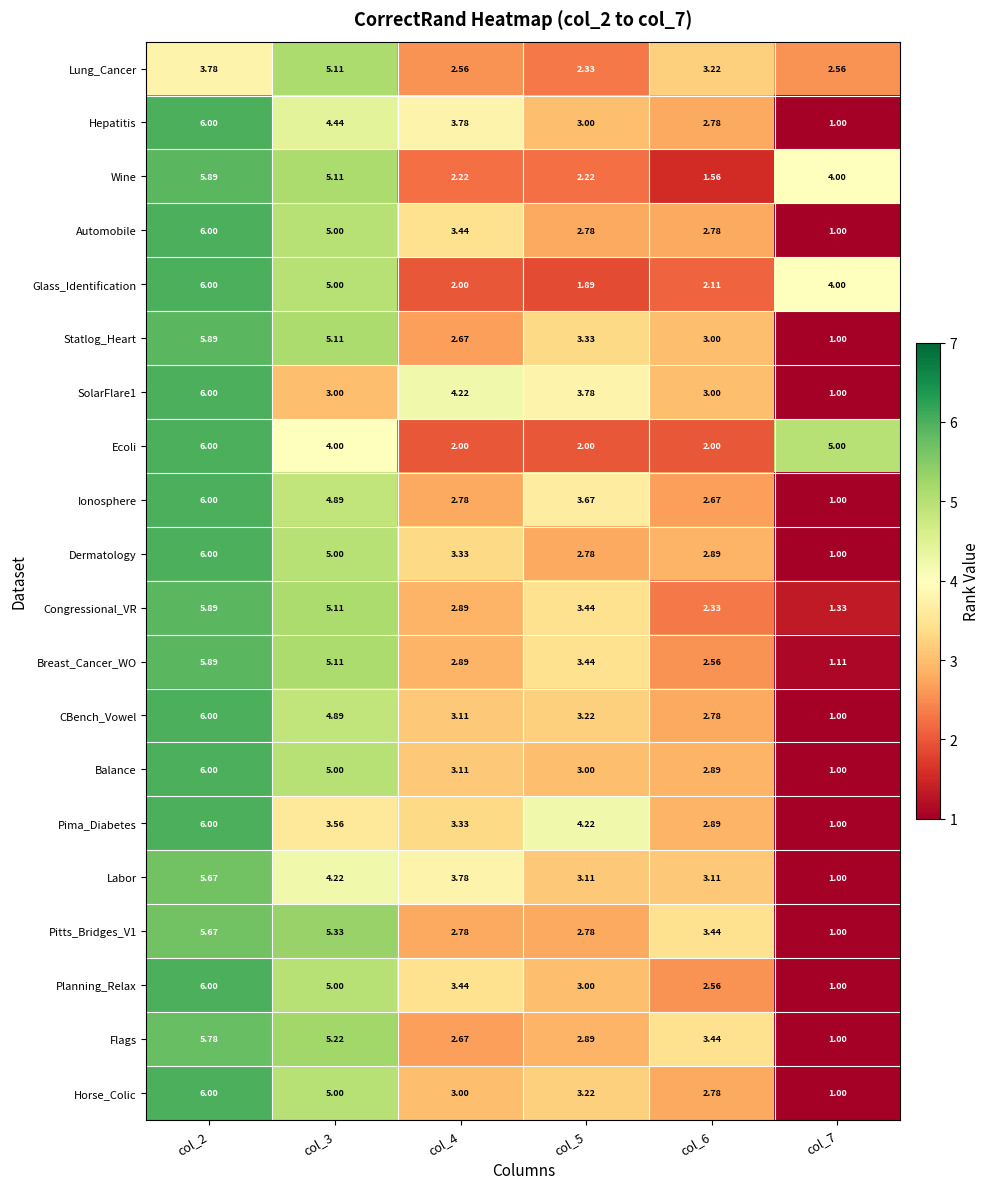

How many series are shown in this chart?

20